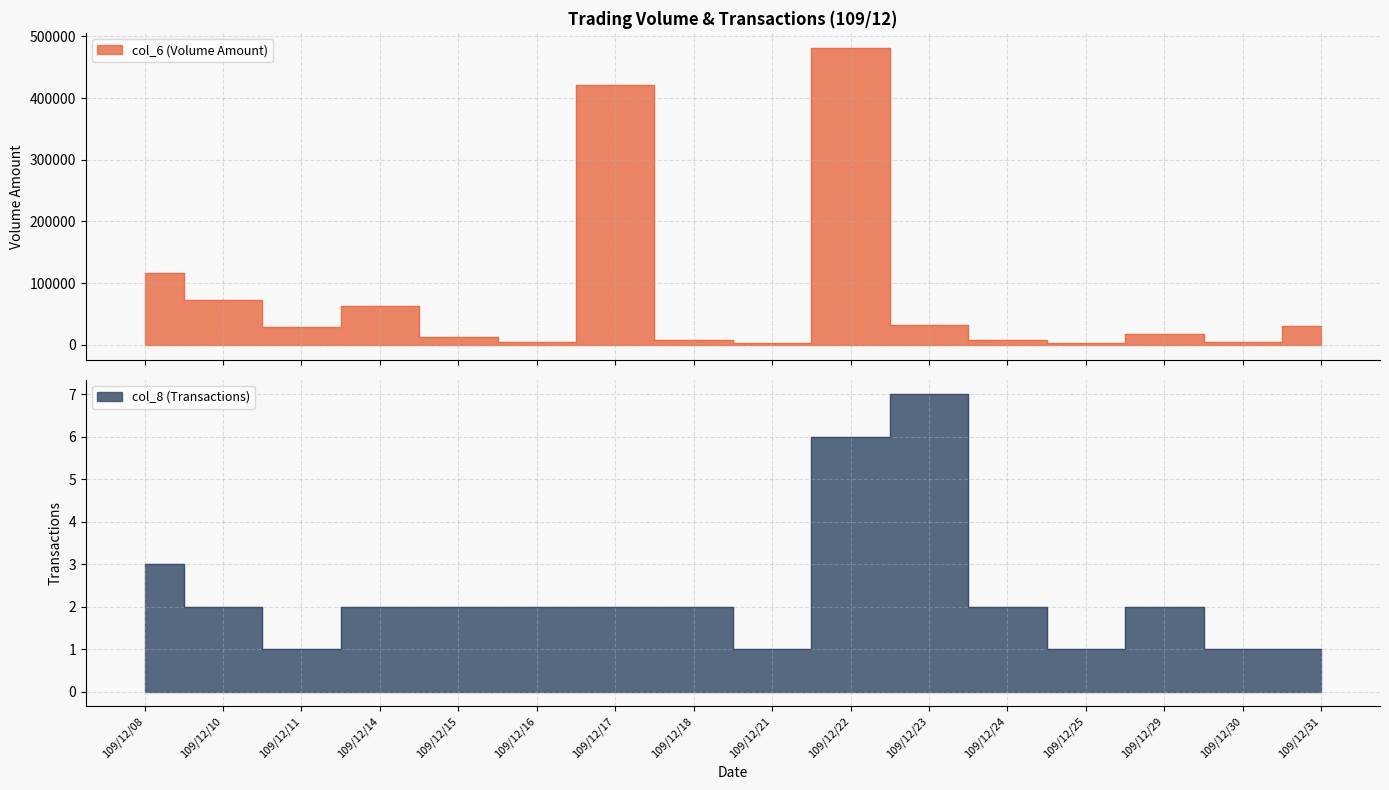

Reading left to right, extract all data points from this chart.

col_6 (Volume Amount): 109/12/08=116520	109/12/10=73440	109/12/11=28560	109/12/14=62900	109/12/15=13350	109/12/16=4230	109/12/17=421040	109/12/18=8400	109/12/21=3240	109/12/22=481640	109/12/23=31860	109/12/24=8580	109/12/25=3120	109/12/29=17400	109/12/30=5150	109/12/31=31200
col_8 (Transactions): 109/12/08=3	109/12/10=2	109/12/11=1	109/12/14=2	109/12/15=2	109/12/16=2	109/12/17=2	109/12/18=2	109/12/21=1	109/12/22=6	109/12/23=7	109/12/24=2	109/12/25=1	109/12/29=2	109/12/30=1	109/12/31=1